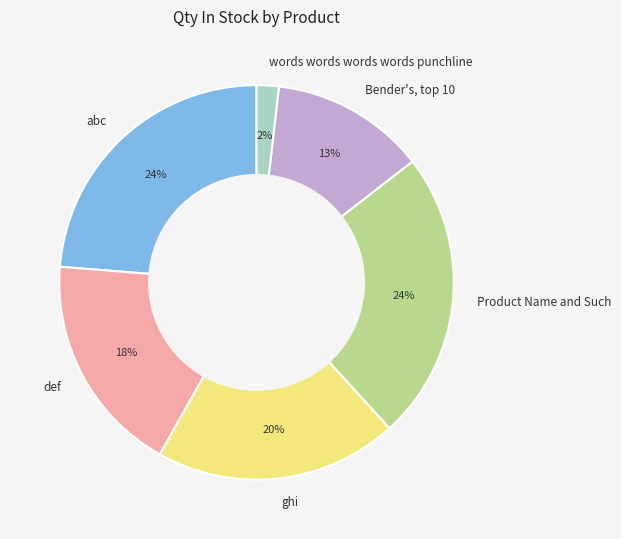

Is there a majority slice in this chart?

No